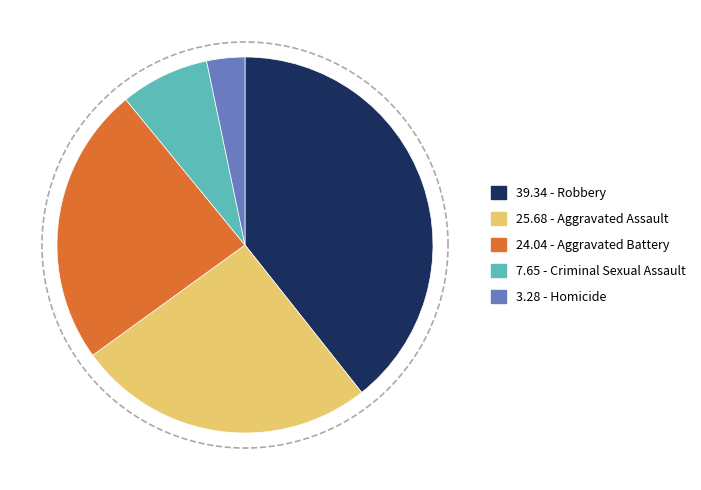

Does Robbery represent more than half of the total?

No